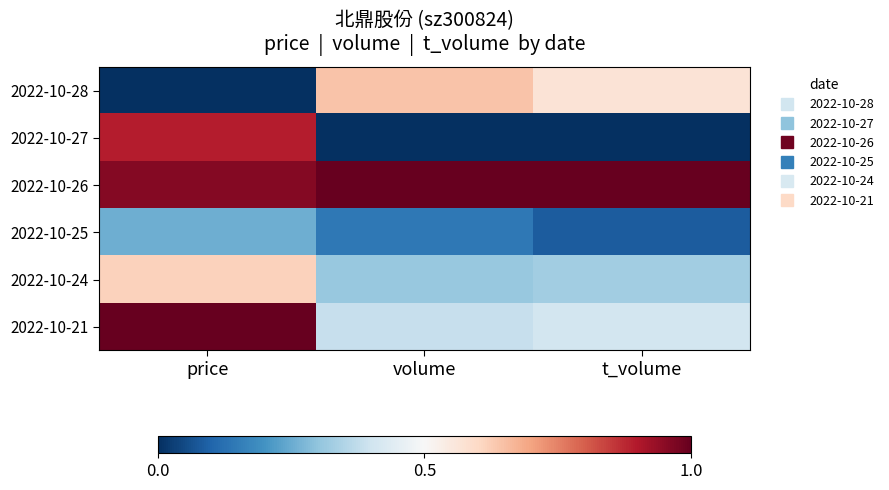

Which label corresponds to the smallest value in the chart?

price